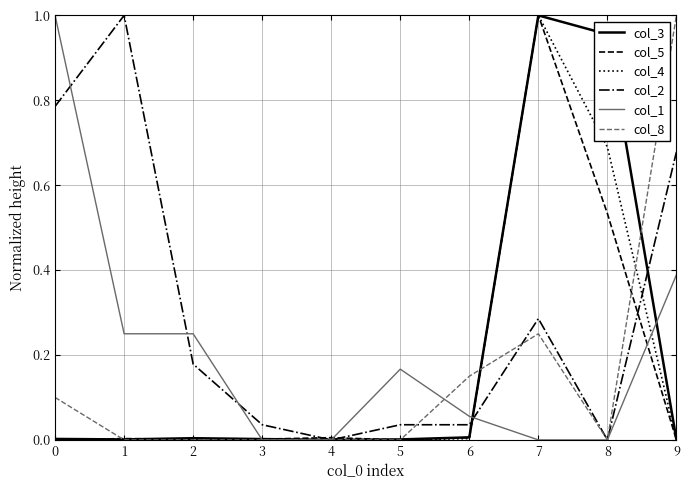

Is the value of col_5 at 5 greater than the value of col_2 at 6?

No